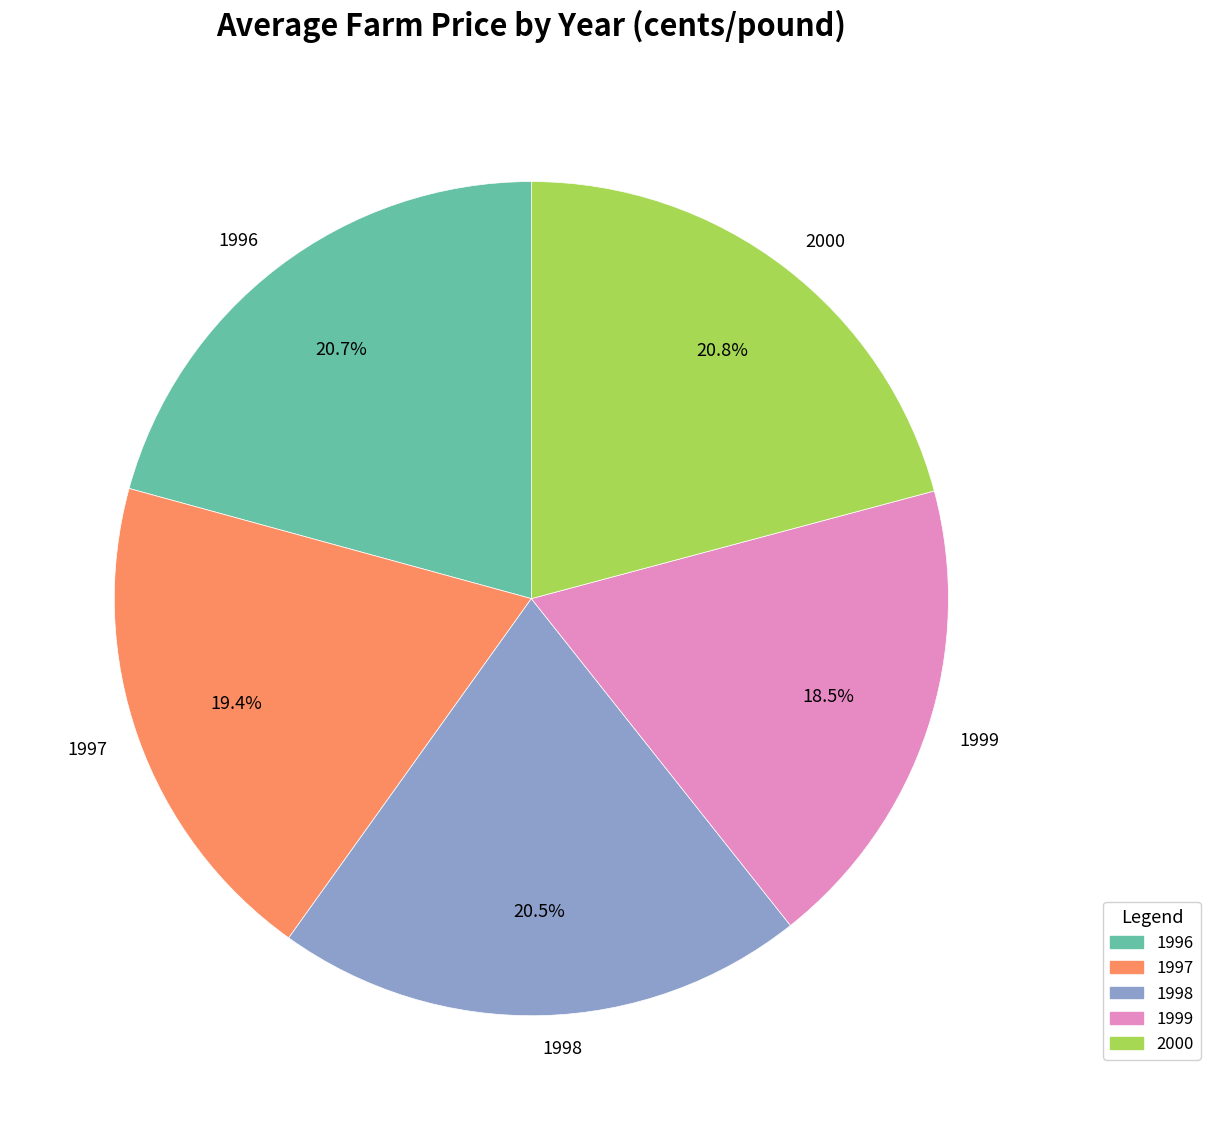

Which has a higher value, 1998 or 1999?

1998